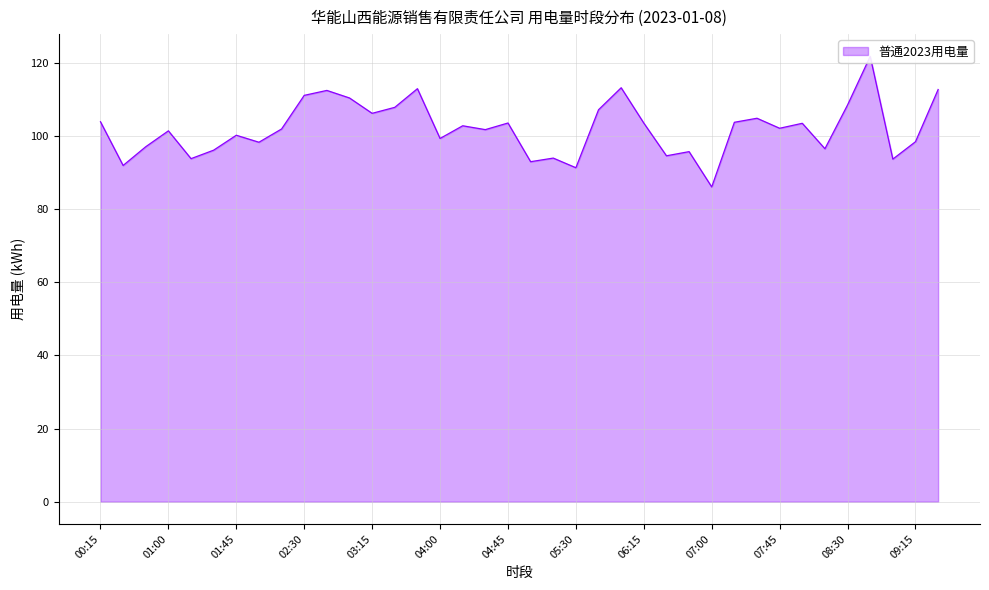

How many categories are shown in the chart?

38